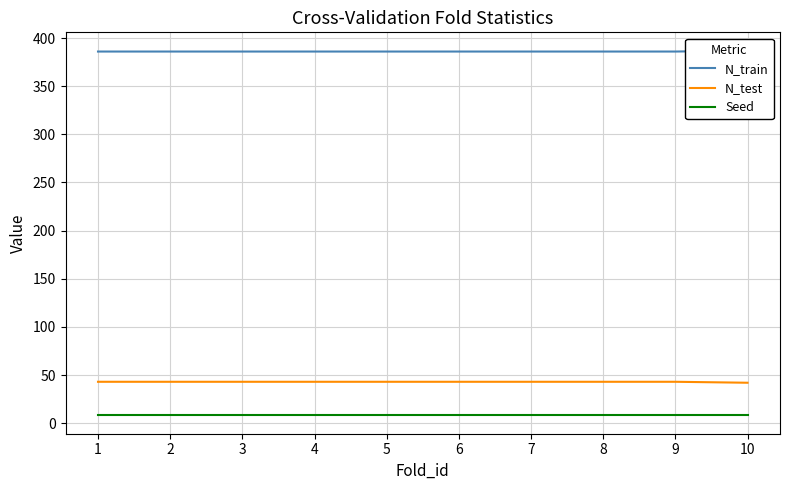

True or false: Seed has more than 1 interior local peaks.

False